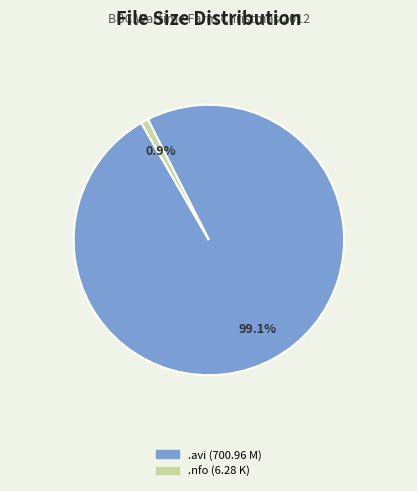

Does any single category account for the majority?

Yes